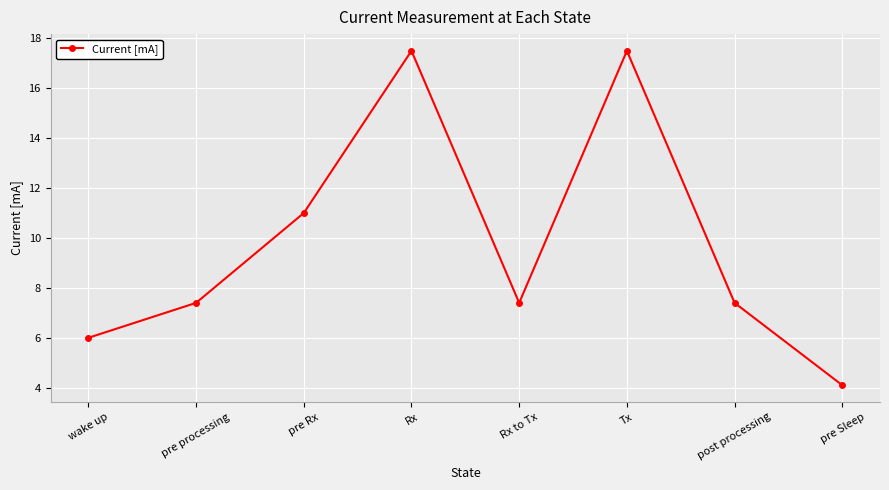

Between wake up and post processing, which is larger?

post processing